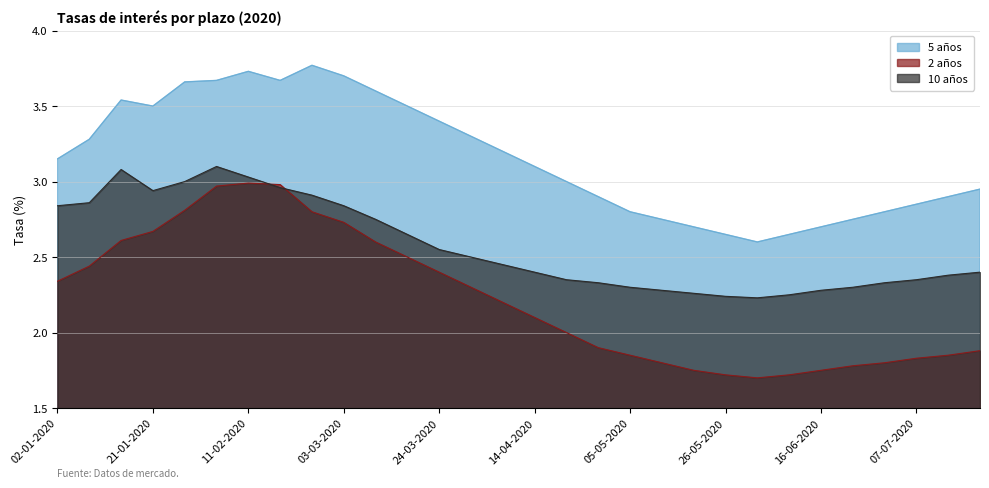

Is the value of 5 años at 07-04-2020 greater than the value of 10 años at 07-07-2020?

Yes